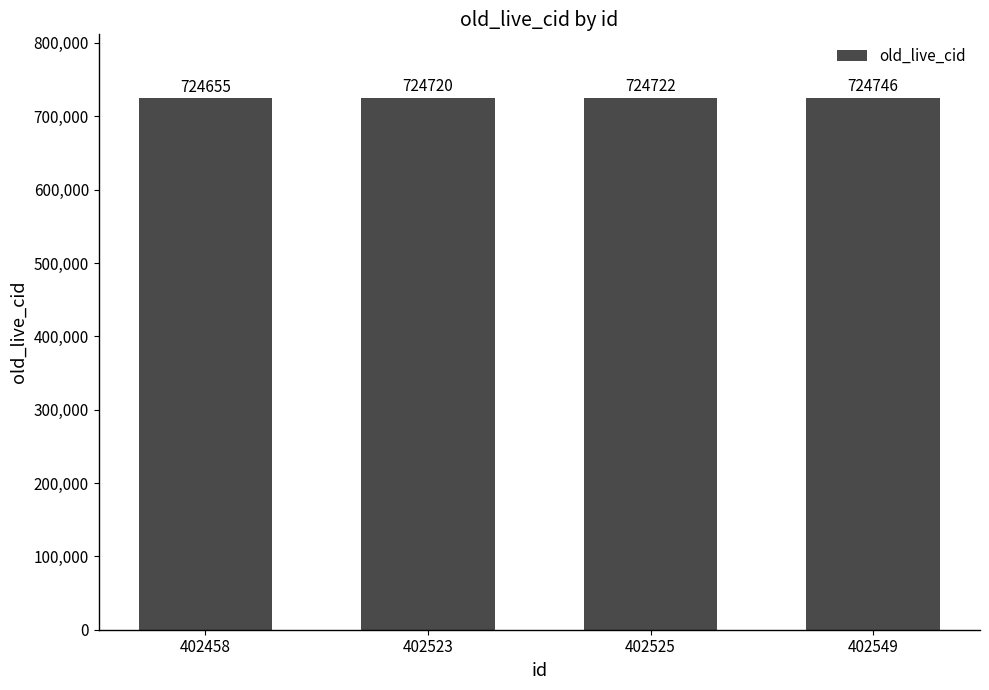

Approximately how many times larger is the value at 402525 compared to 402458?

1.0